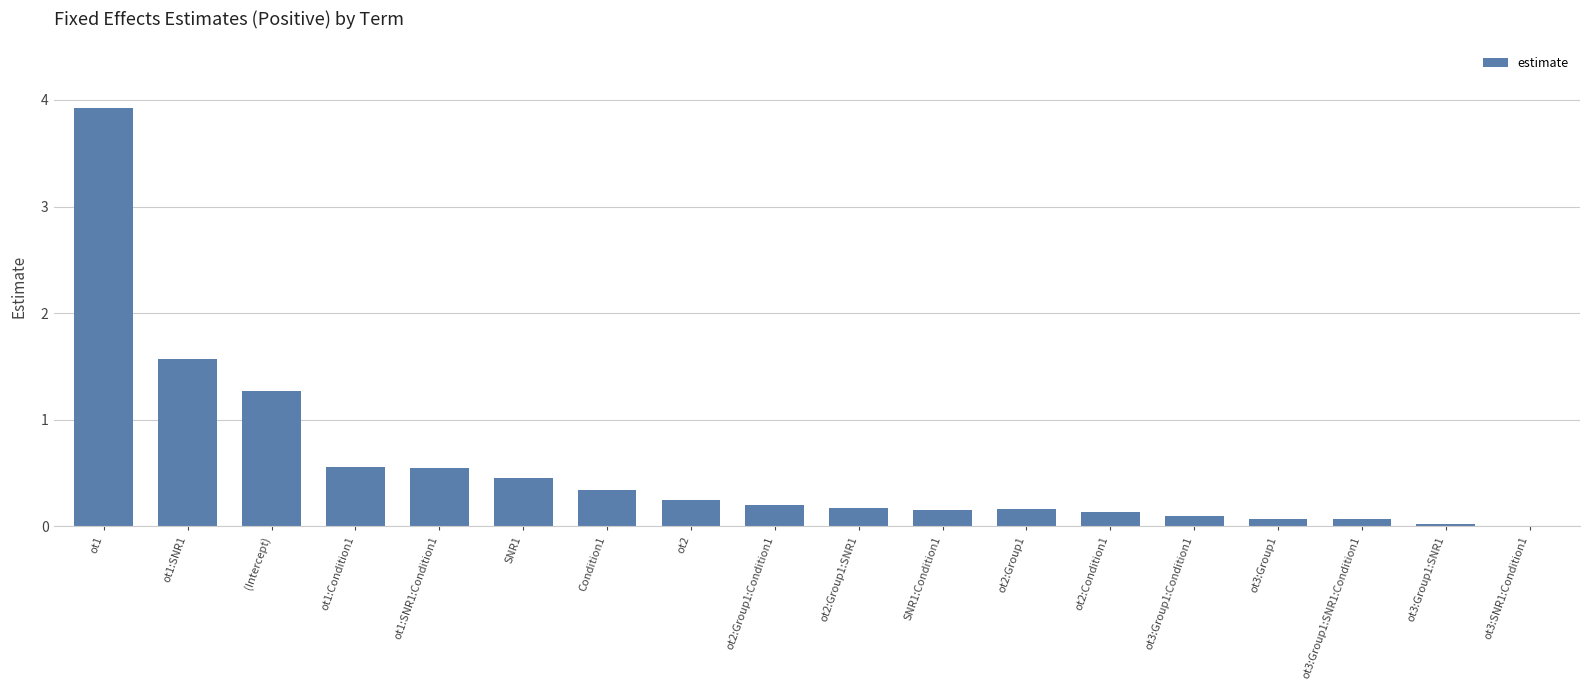

Is it true that the value at ot2:Group1:SNR1 is 0.2?

True